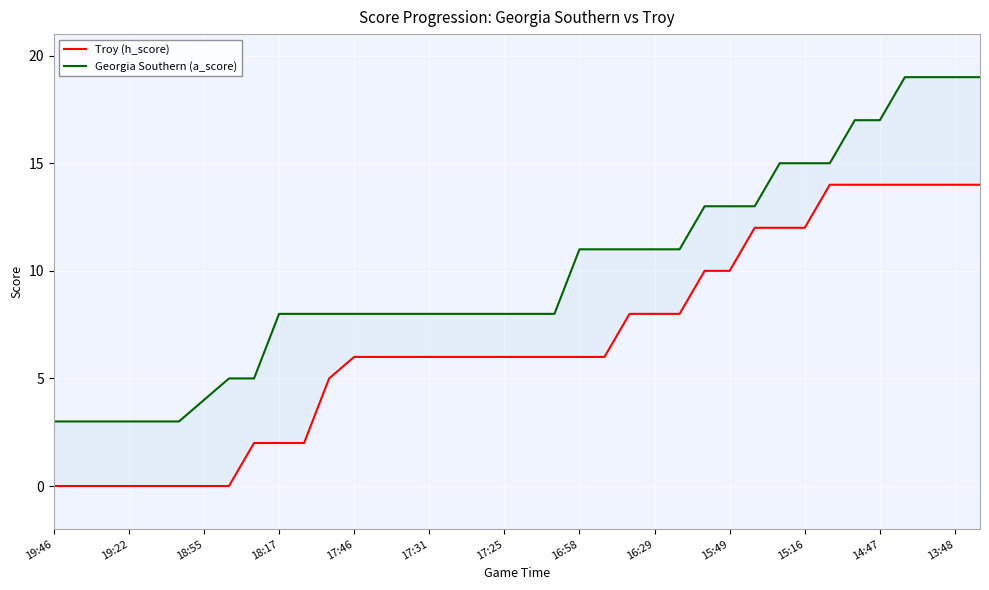

How many positive values does the Troy (h_score) series have?

30